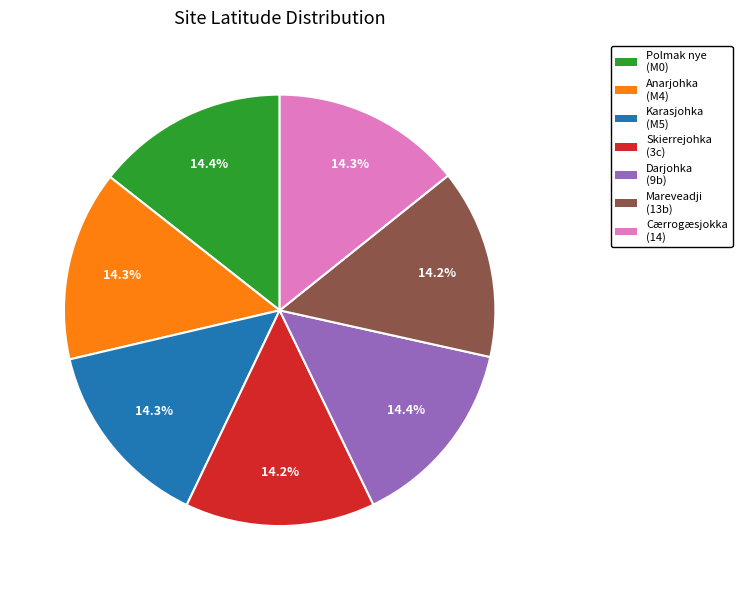

Is there a majority slice in this chart?

No